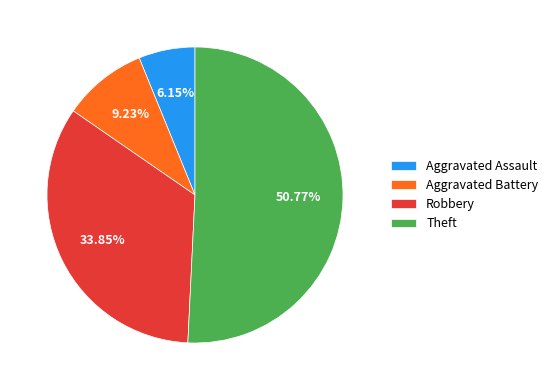

Do Theft and Aggravated Battery together represent more than half of the pie?

Yes